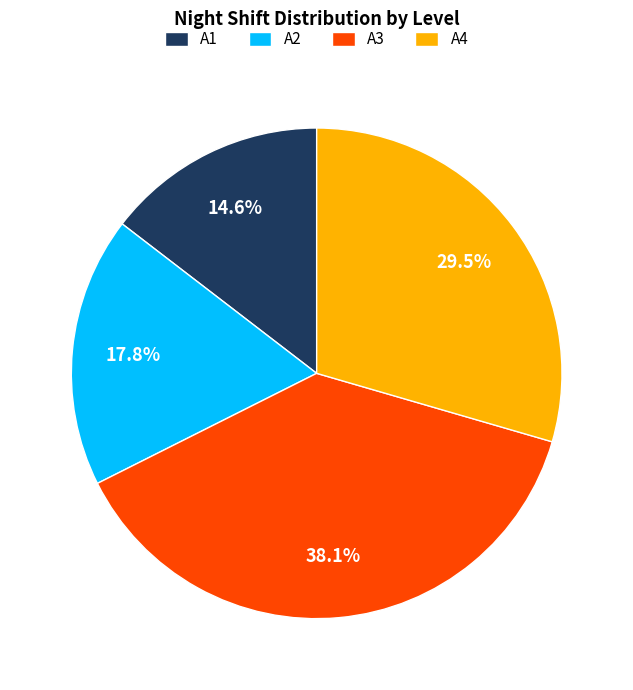

Is A3 the majority of the pie?

No